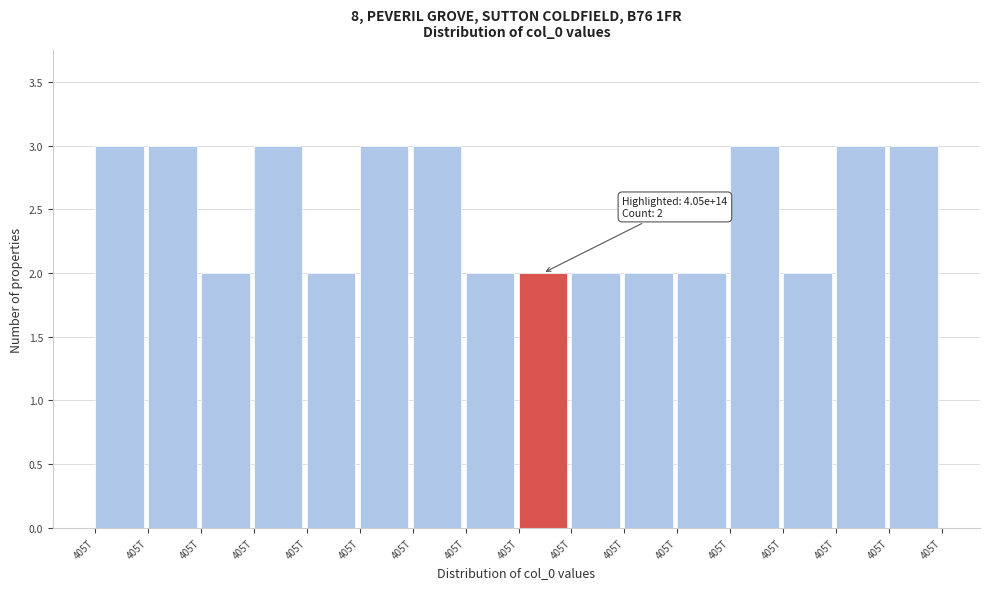

How many data points are less than 3?

8